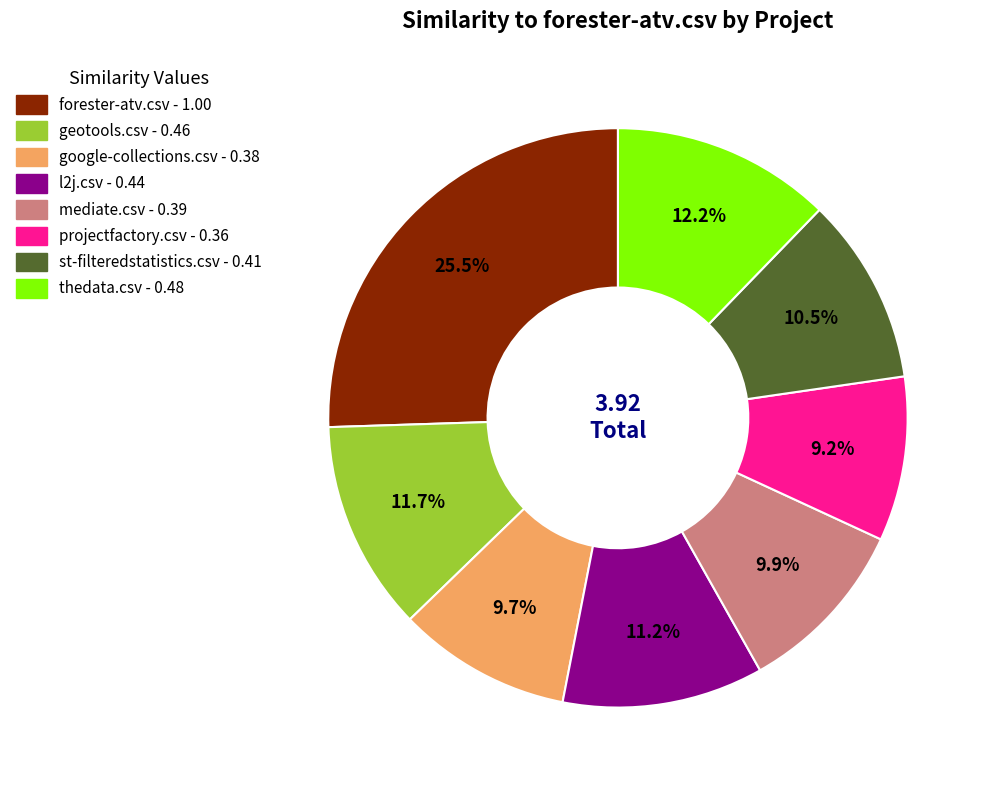

Is it true that st-filteredstatistics.csv is 3% of the pie?

False